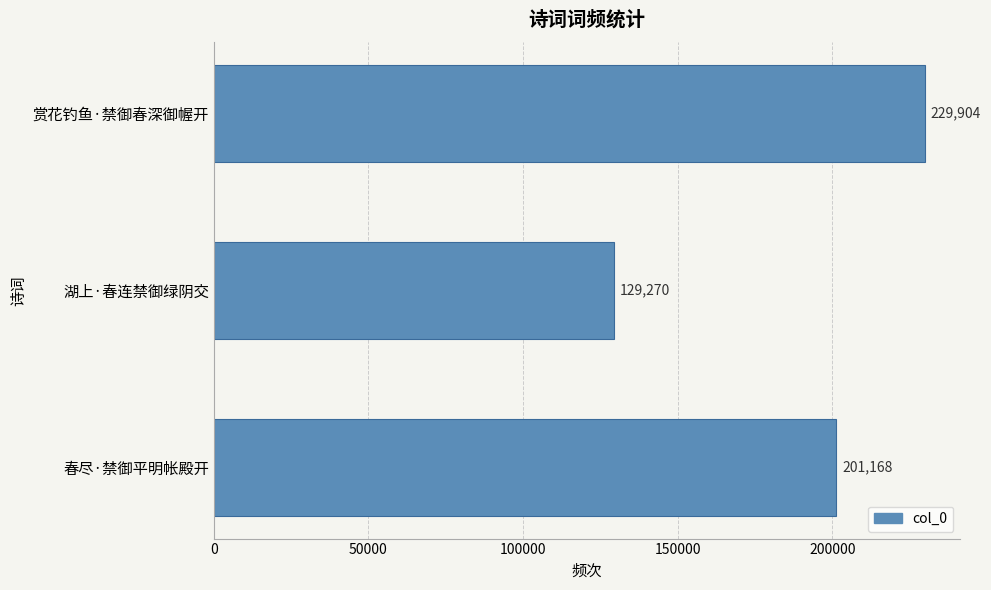

What is the difference between the values at 湖上·春连禁御绿阴交 and 春尽·禁御平明帐殿开?

71898